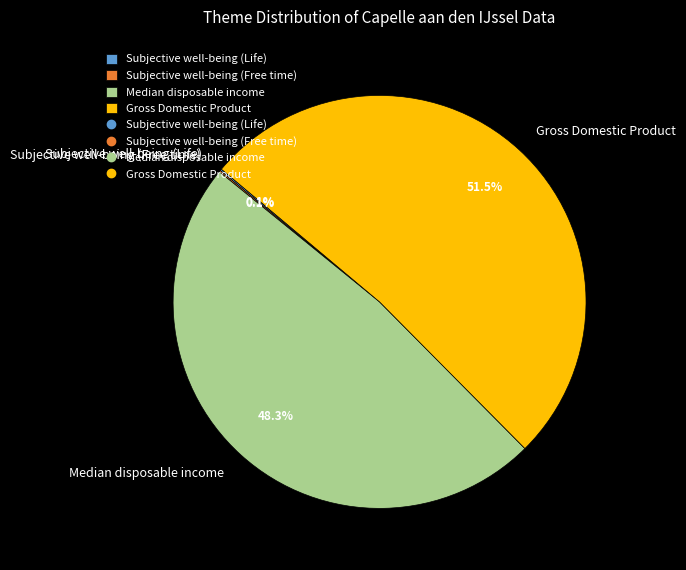

What is the largest slice in the pie chart?

Gross Domestic Product